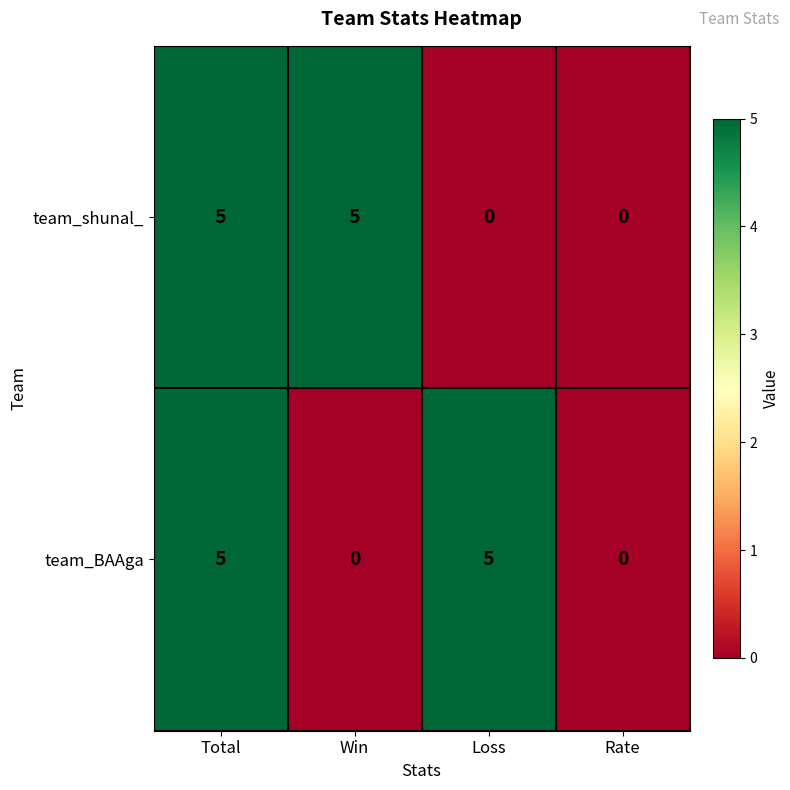

How many team_BAAga values are between 0 and 5?

4